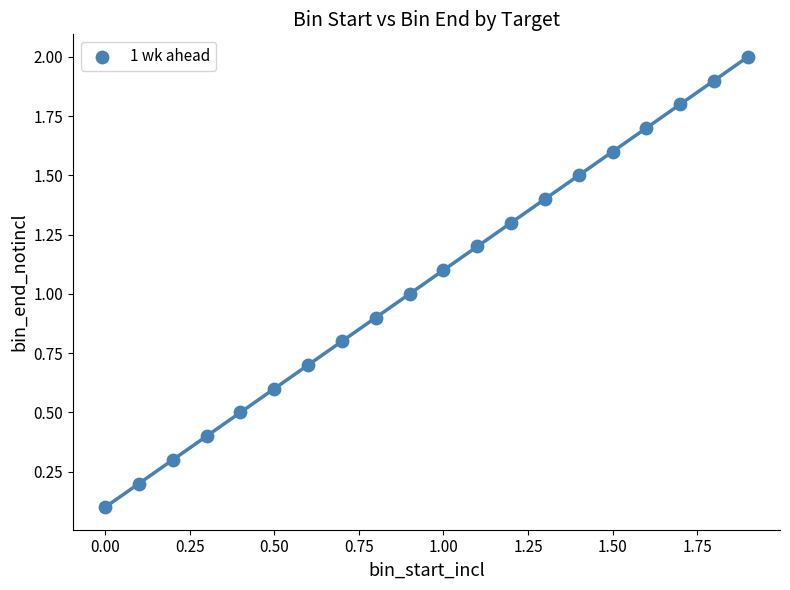

What is the range of X values (max minus min)?

1.9